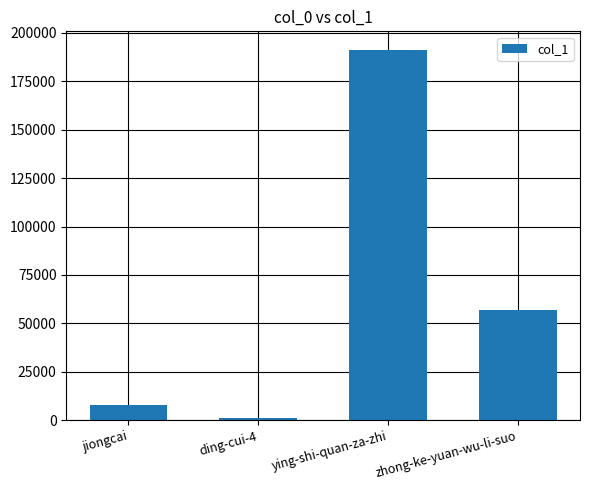

True or false: the data shows 8060 at jiongcai.

True